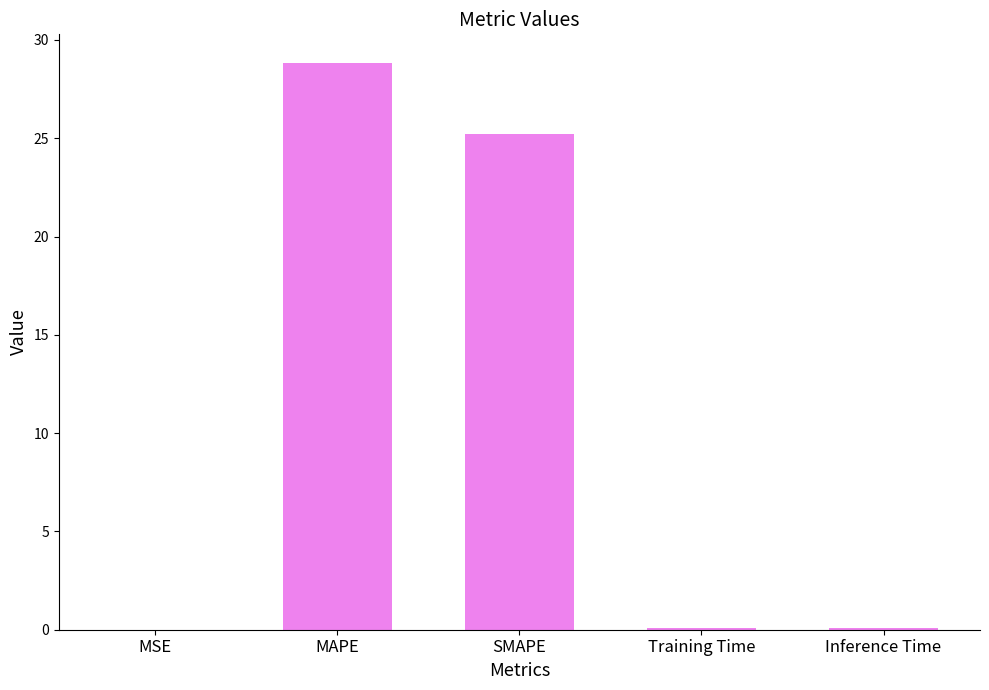

What is the sum of the values at SMAPE and MAPE?

54.1